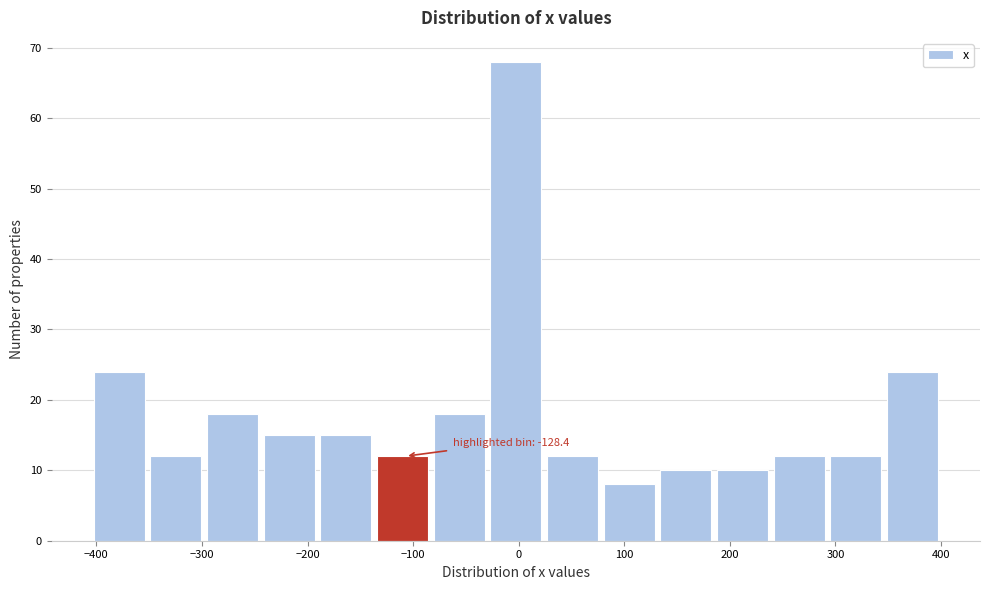

Over which range of the x-axis is the bar tallest?

-30 to 30